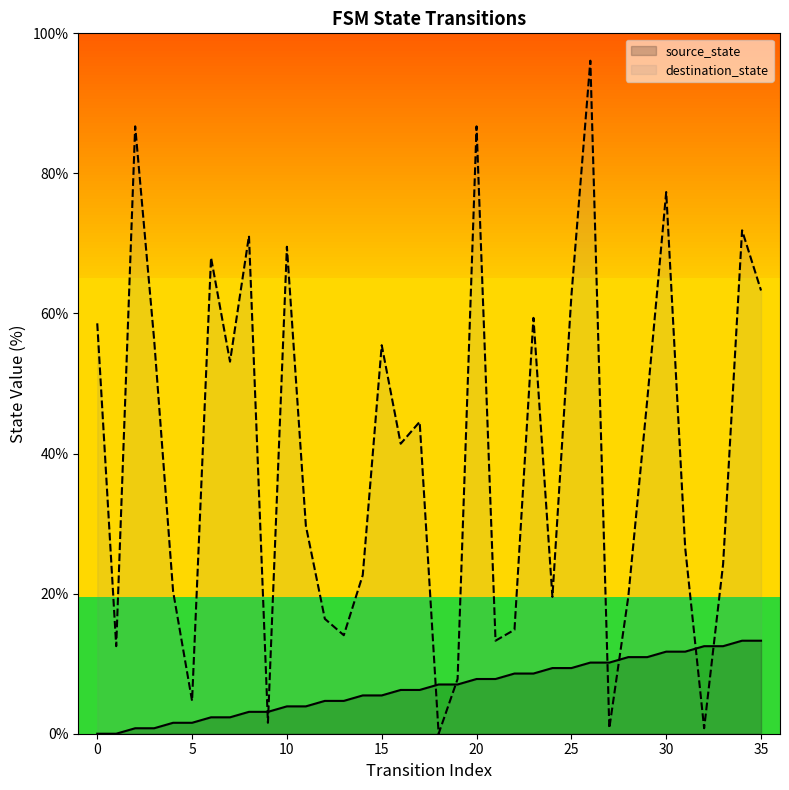

What is the difference between the second highest and minimum values in the destination_state series?

86.7